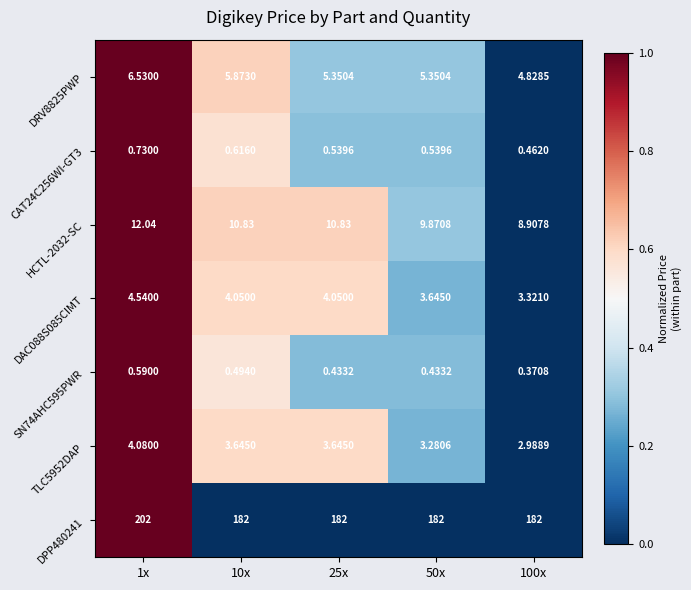

Is the value of TLC5952DAP at 25x greater than the value of SN74AHC595PWR at 50x?

Yes